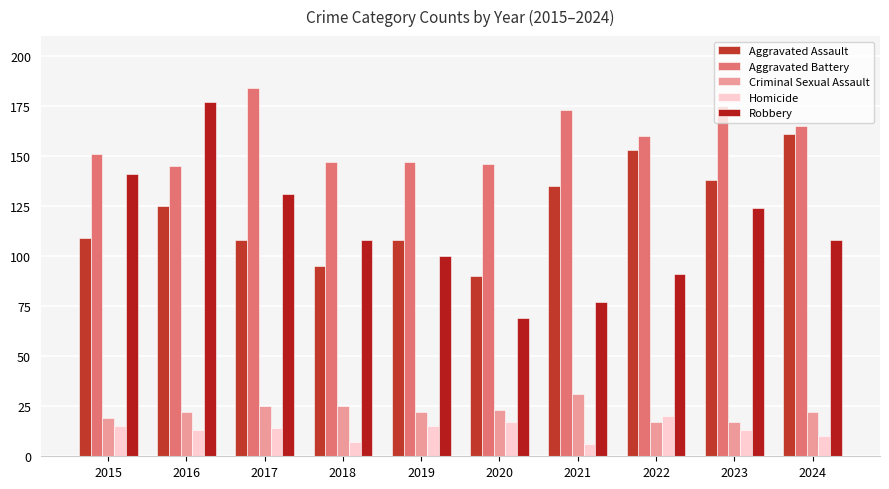

Where does the Robbery series first go above 108?

2015